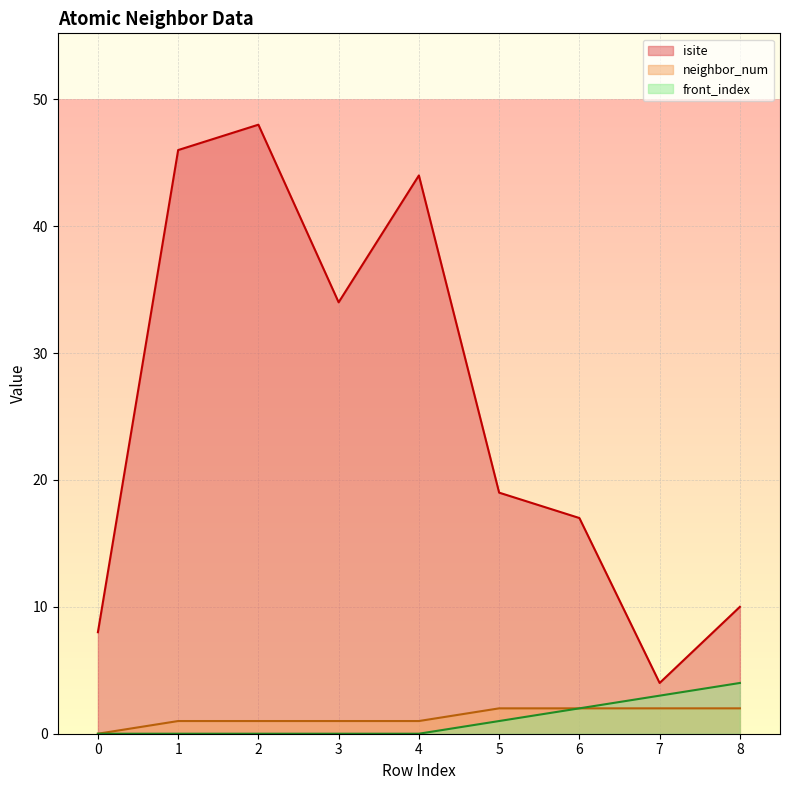

How many lines are shown in the chart?

3